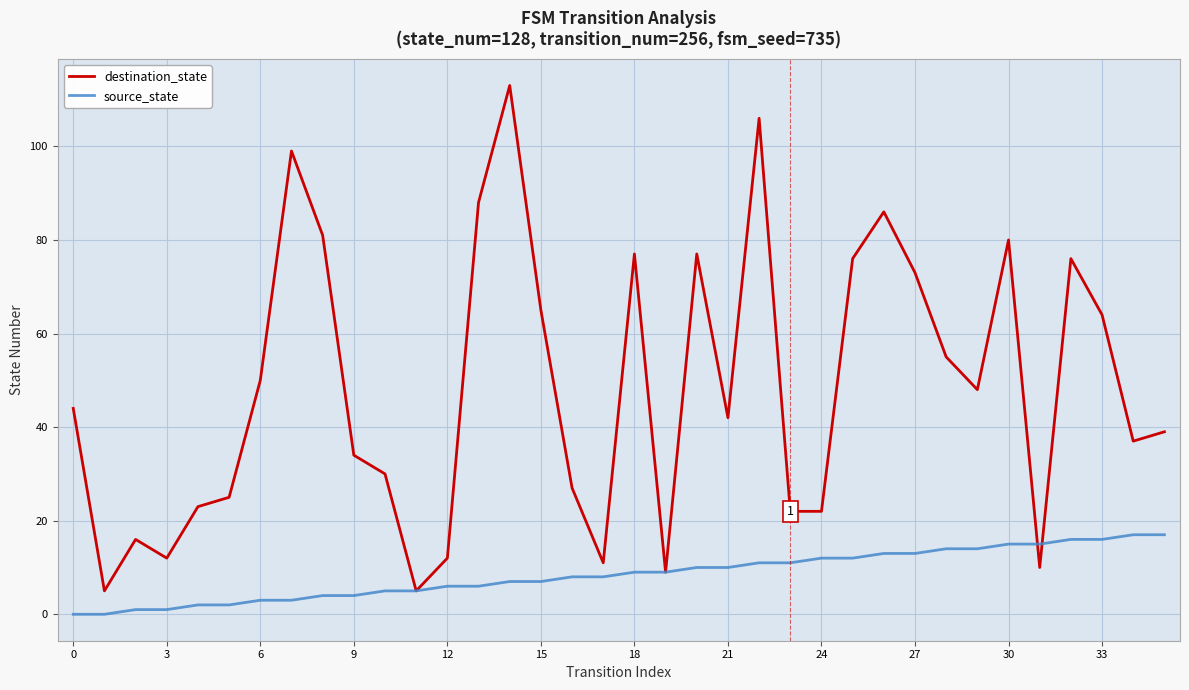

List the series in order of their peak value, highest first.

destination_state, source_state